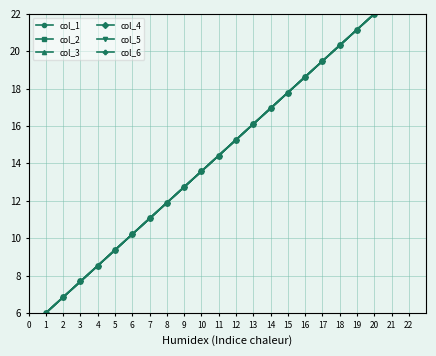

Does the chart have visible grid lines?

Yes